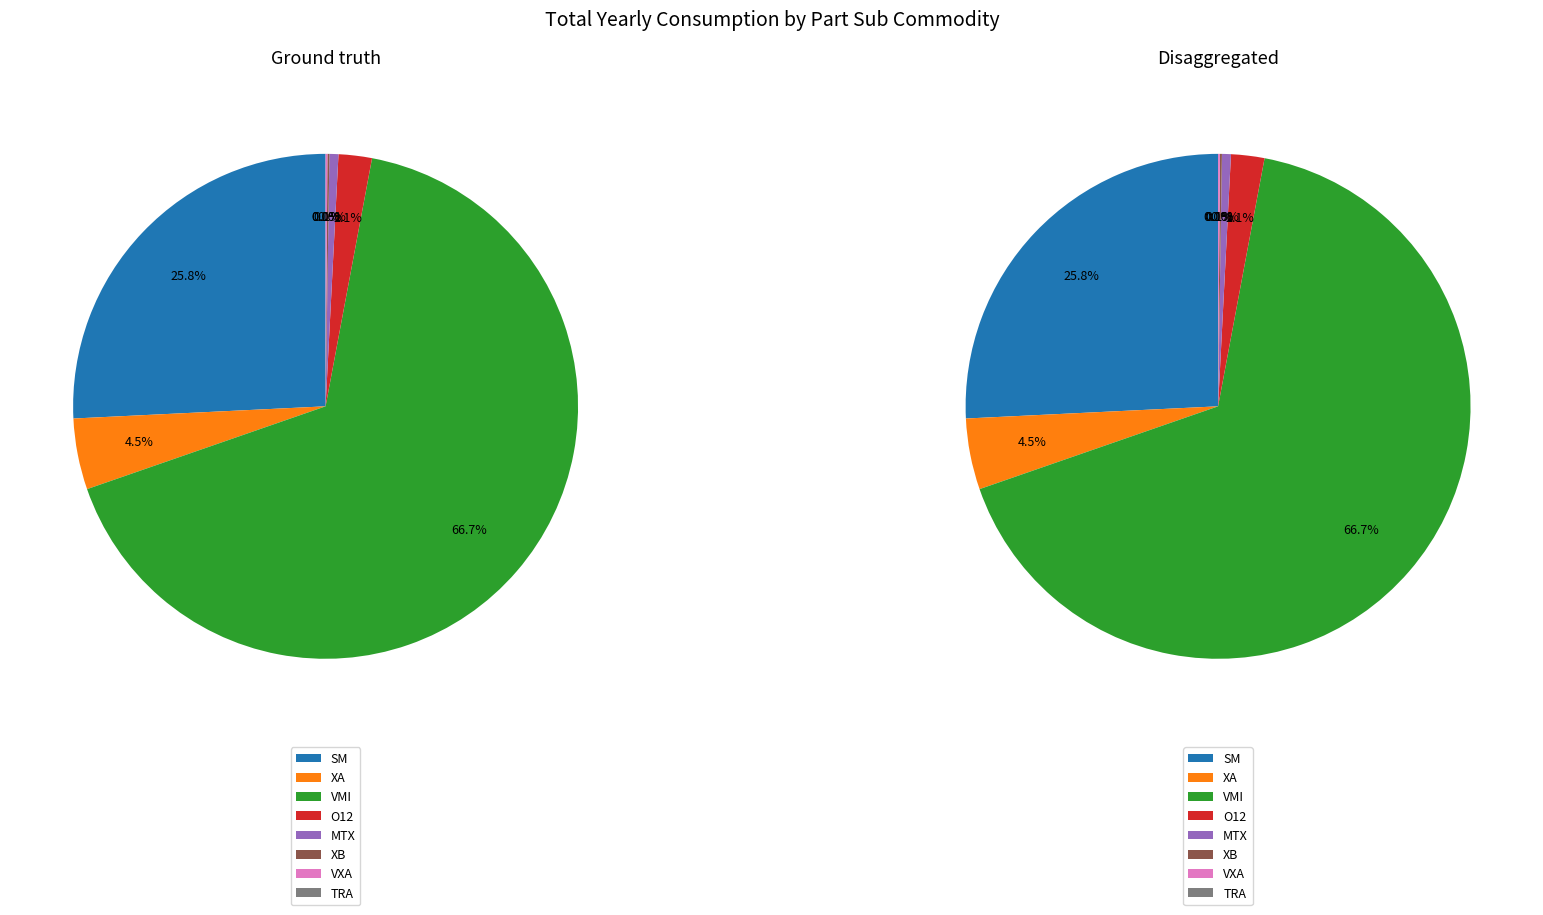

The SM slice represents 26% of the pie. True or false?

True